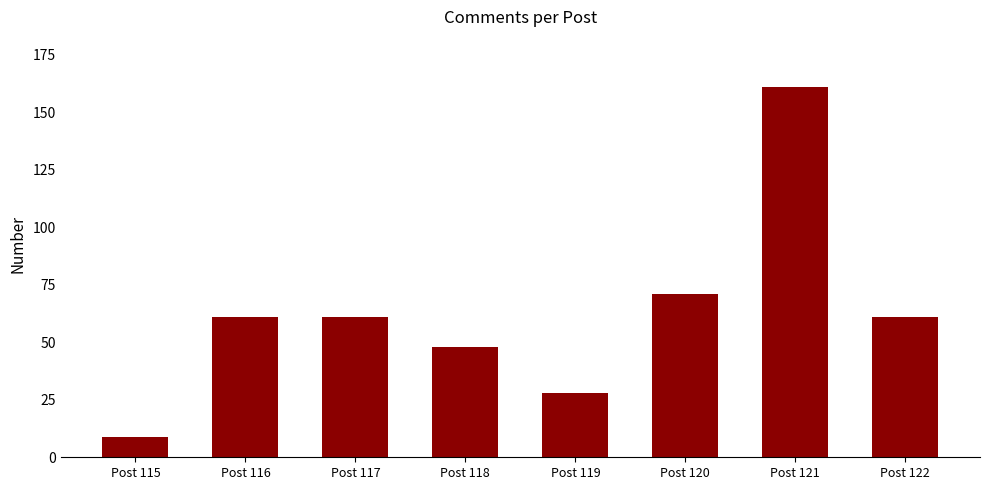

What value does the data have at Post 119?

28